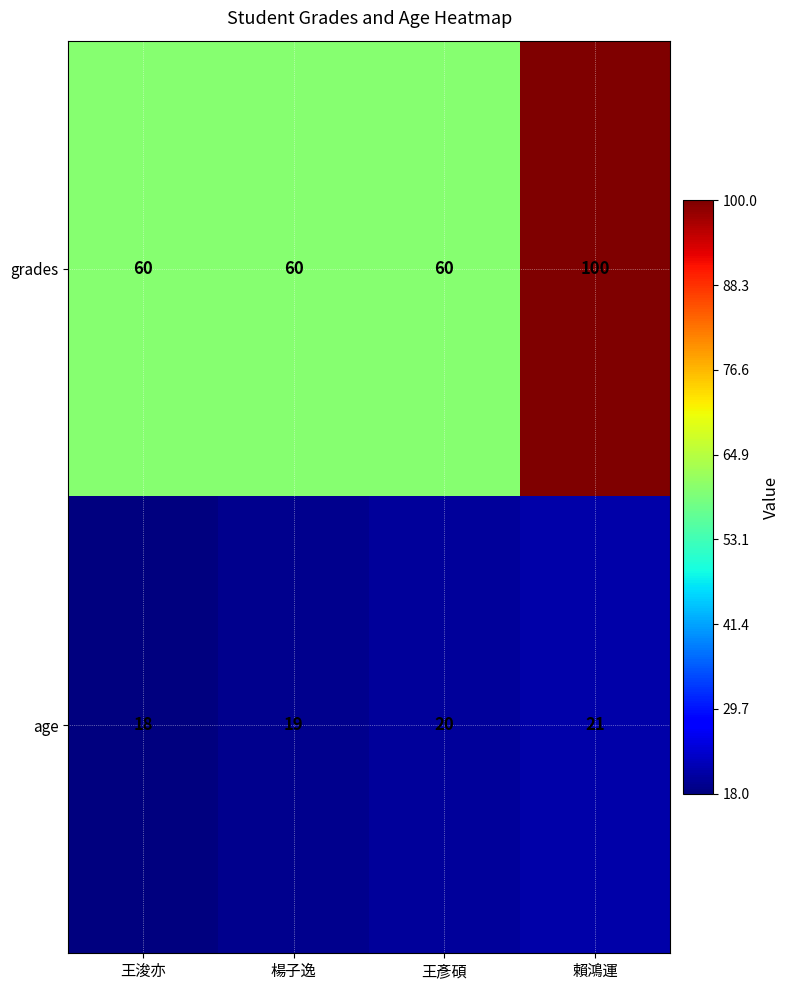

How many age values are between 19 and 21?

3